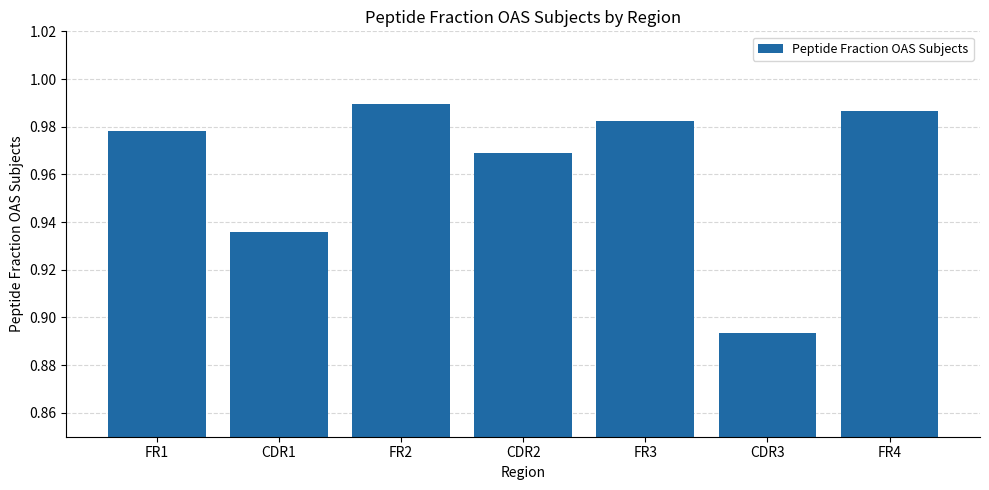

The value at FR3 is 0.5. True or false?

False